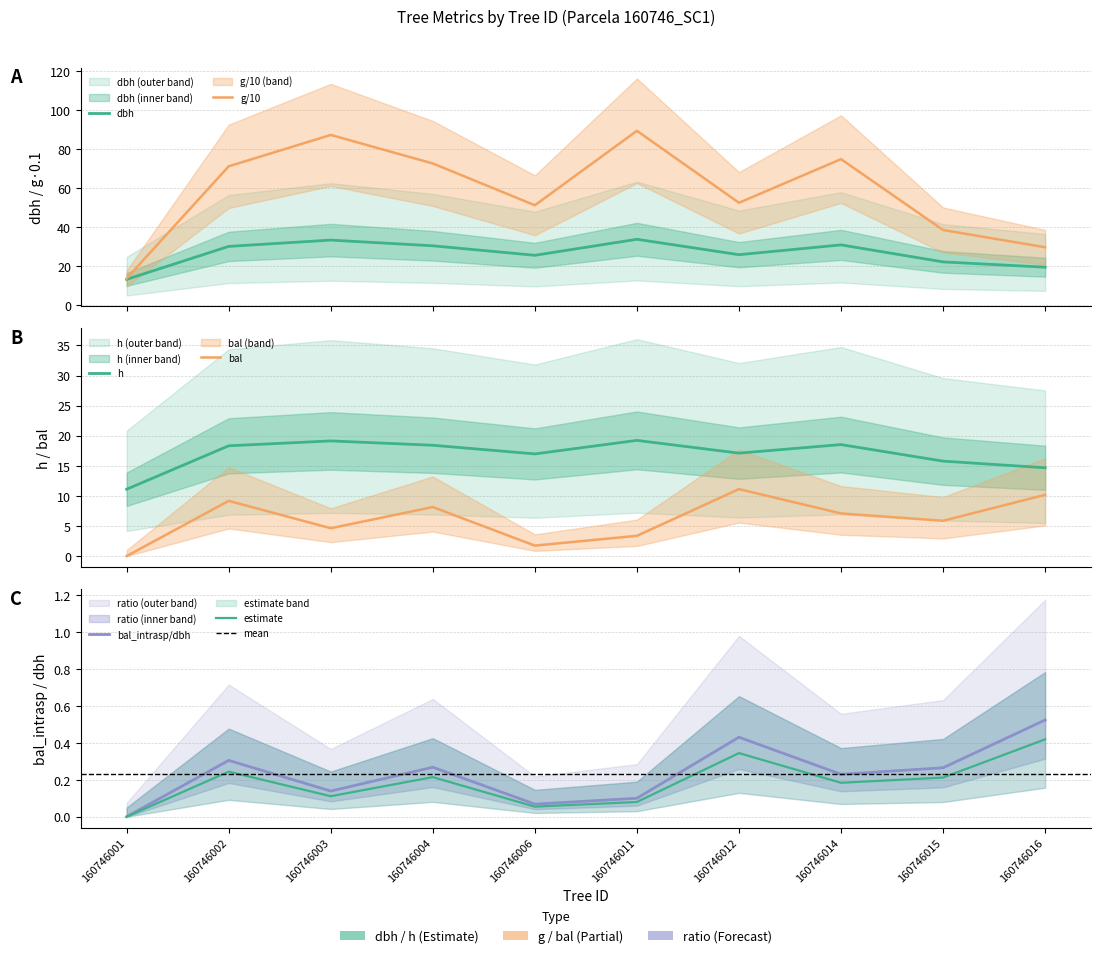

True or false: h has a value of 14.7 at 160746016.

True